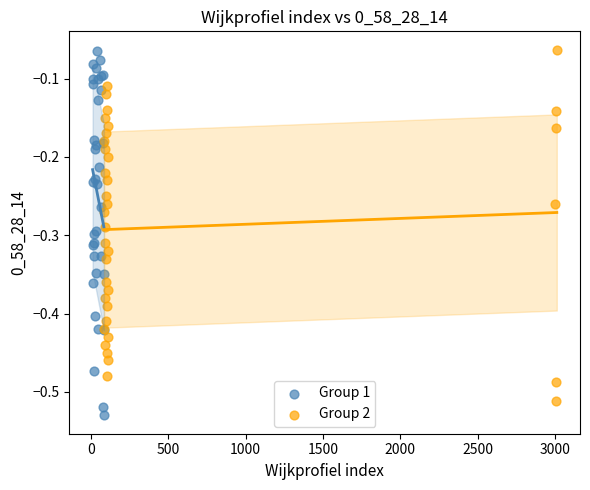

What are all the series names shown in the legend?

Group 1, Group 2